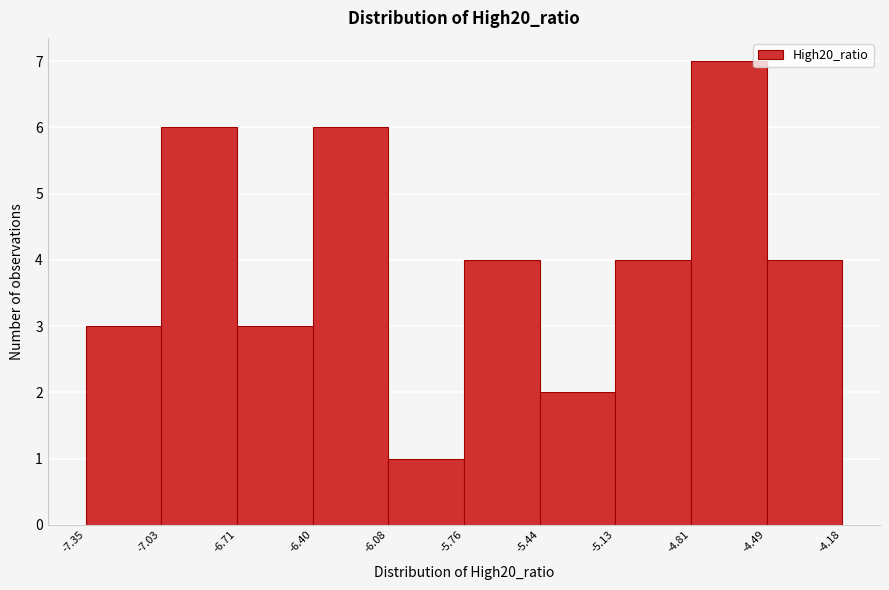

Reading left to right, list every bar in this chart as the range it spans on the x-axis followed by its height. The values are not printed on the chart, so give them approximately, as read against the axis.

-7.35 to -7.03: 3
-7.03 to -6.71: 6
-6.71 to -6.40: 3
-6.40 to -6.08: 6
-6.08 to -5.76: 1
-5.76 to -5.44: 4
-5.44 to -5.13: 2
-5.13 to -4.81: 4
-4.81 to -4.49: 7
-4.49 to -4.18: 4